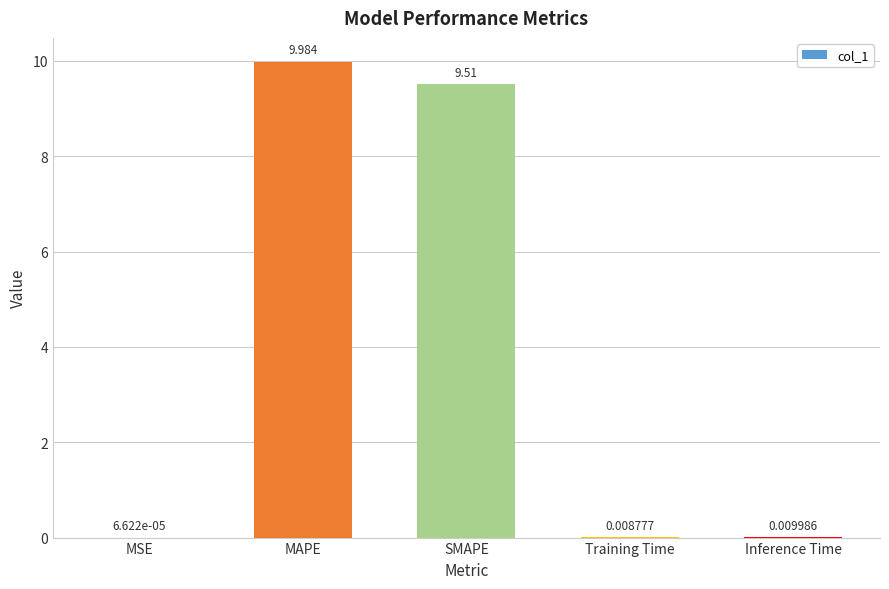

Which category has the highest value across all series?

MAPE